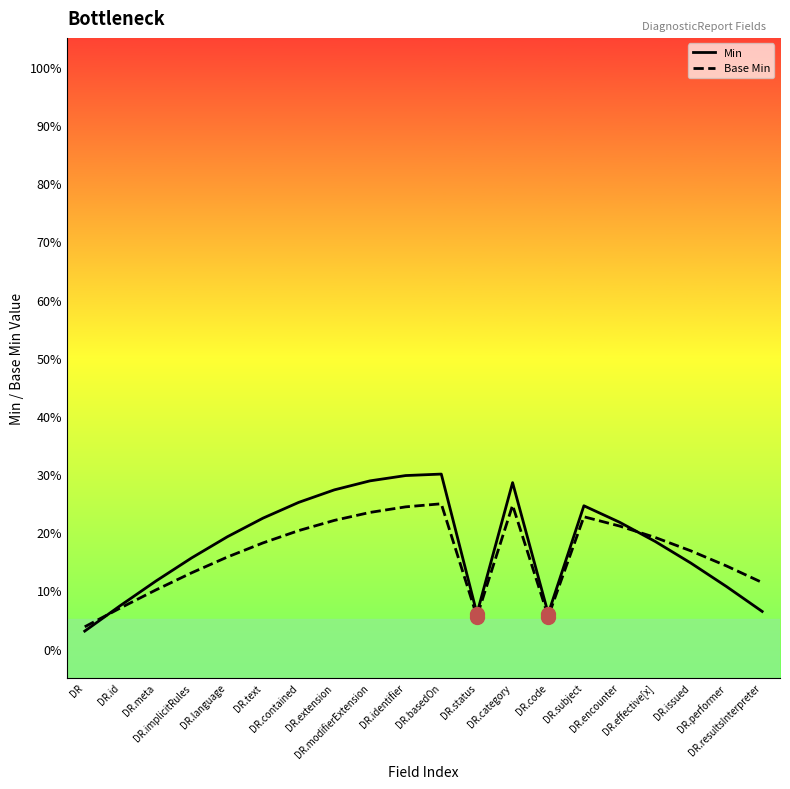

How many interior local valleys does the Base Min series have?

2